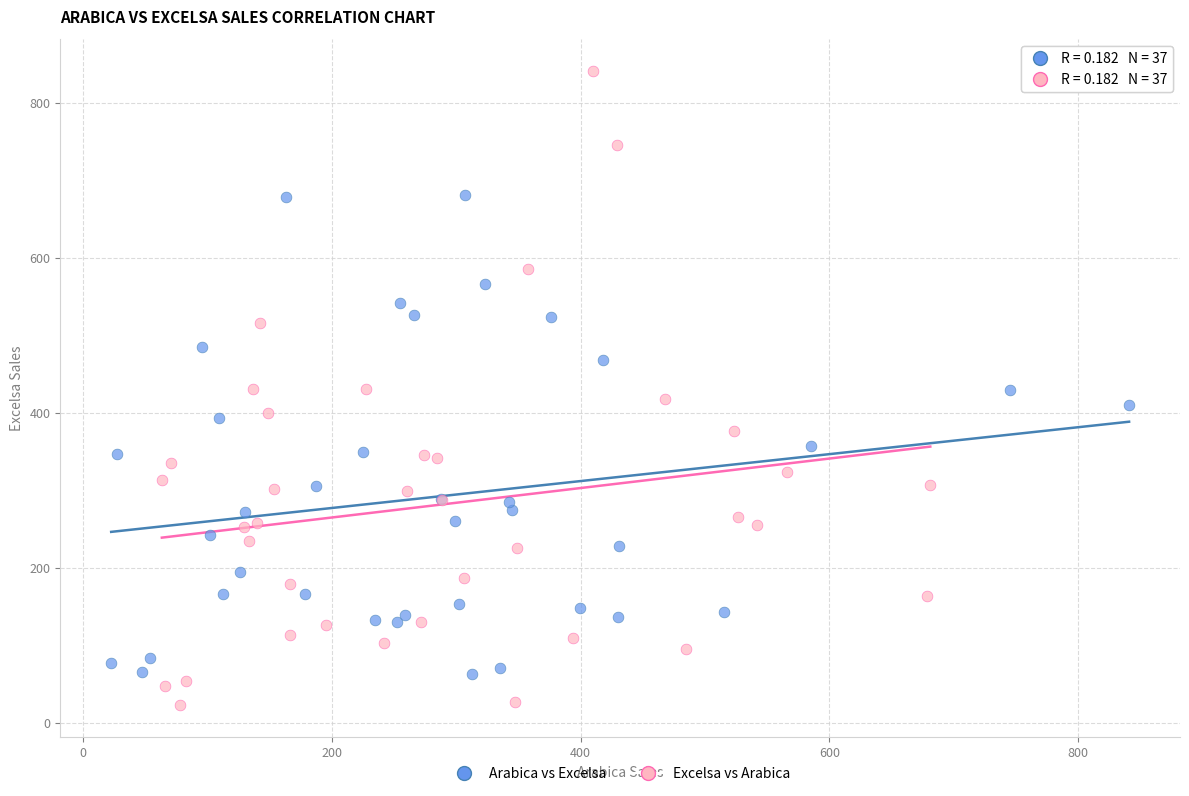

Which series has the widest spread of Y values?

Excelsa vs Arabica